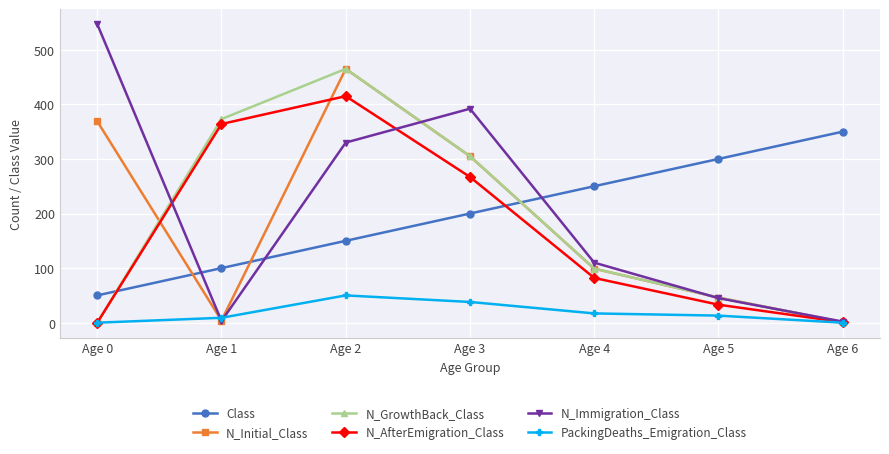

What is the difference between the PackingDeaths_Emigration_Class values at Age 0 and Age 2?

50